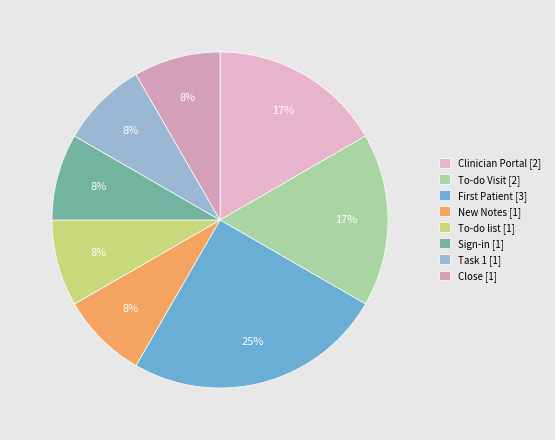

Does Clinician Portal account for over 50% of the chart?

No